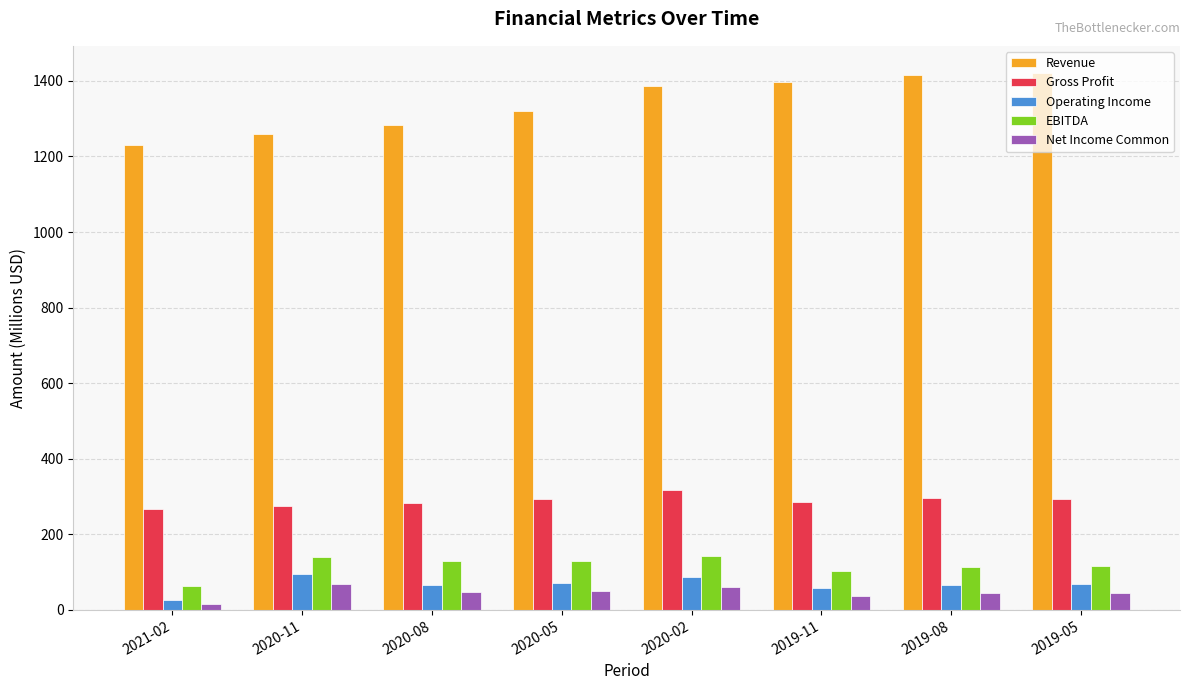

List the series in order of their peak value, lowest first.

Net Income Common, Operating Income, EBITDA, Gross Profit, Revenue